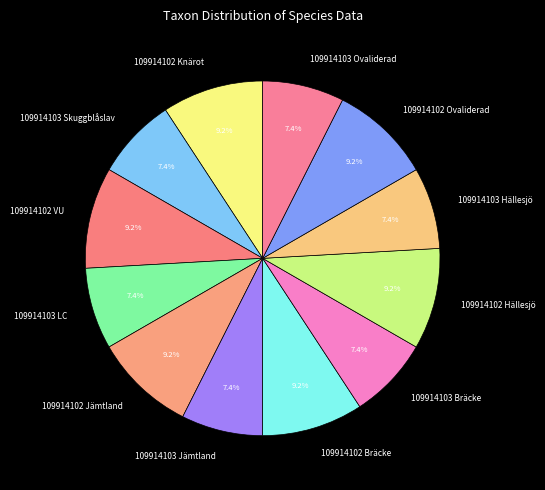

To the nearest percent, what is the combined percentage of 109914102 VU and 109914102 Hällesjö?

18%